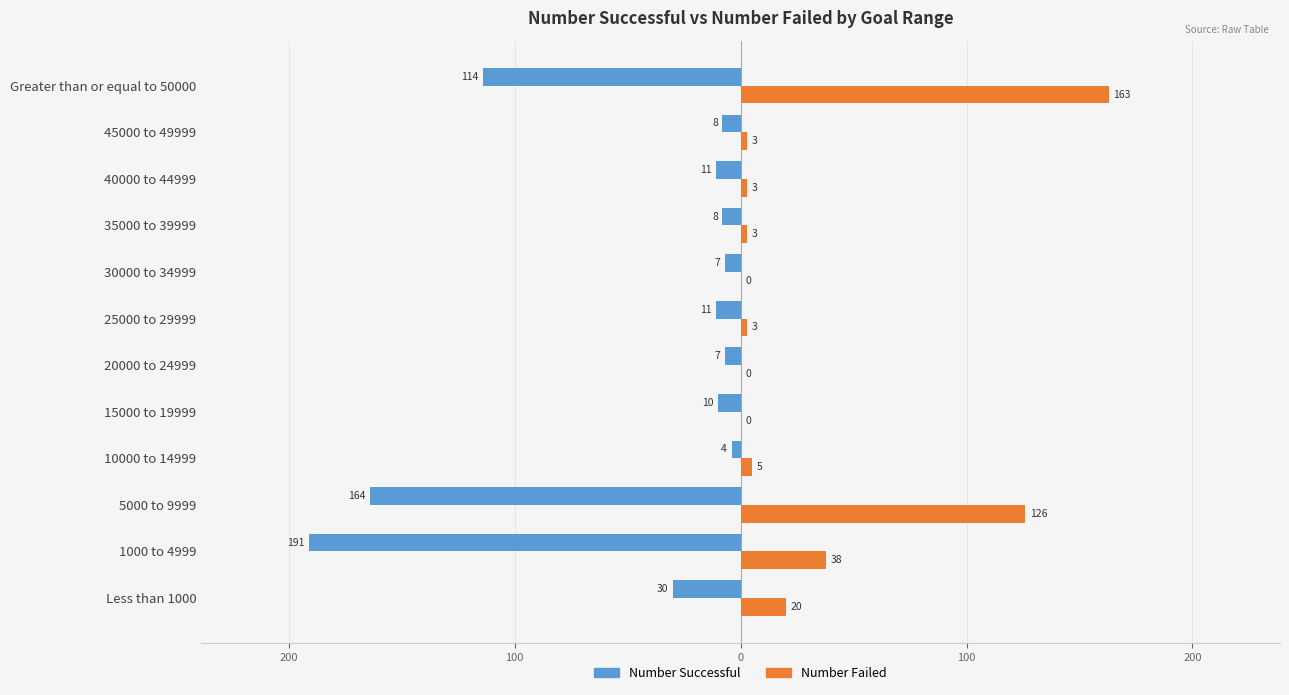

What are all the series names shown in the legend?

Number Successful, Number Failed